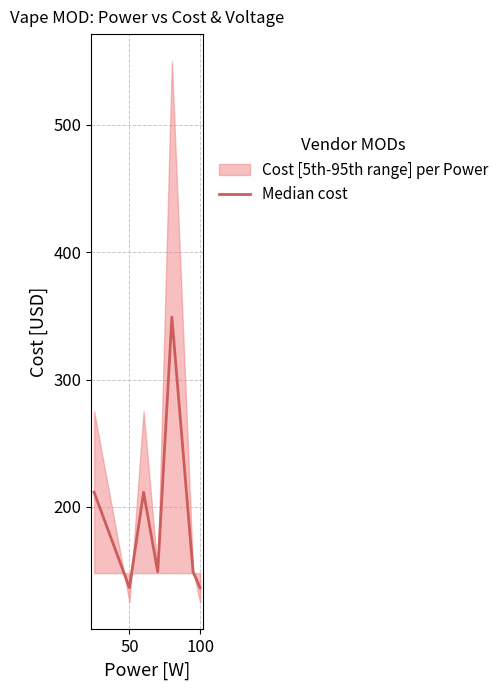

At which category does the data reach its first local valley?

50